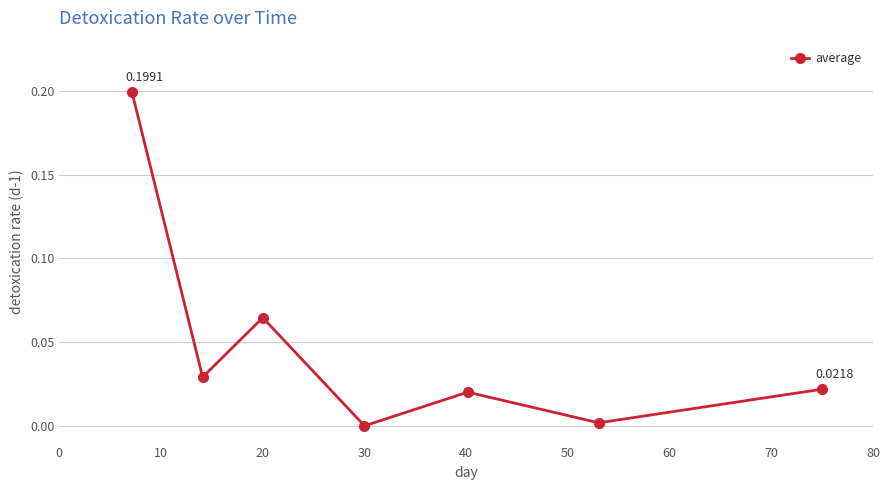

How many lines are shown in the chart?

1